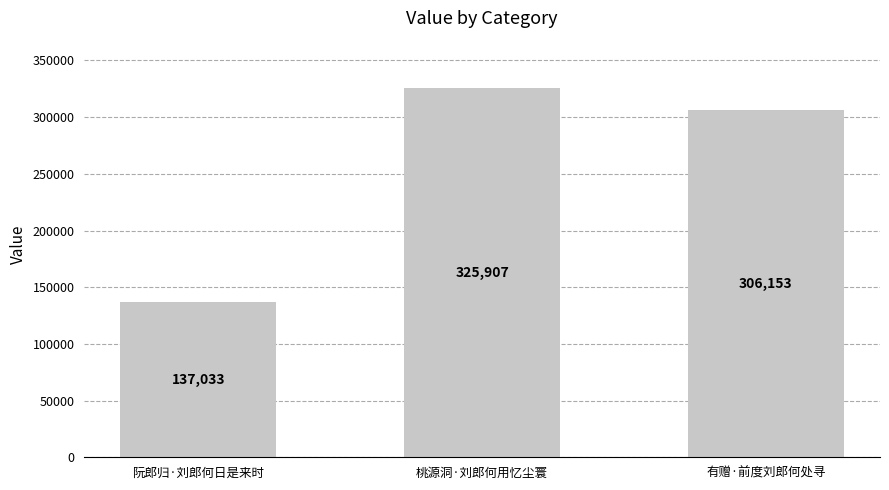

What is the difference between the maximum and minimum values?

188874